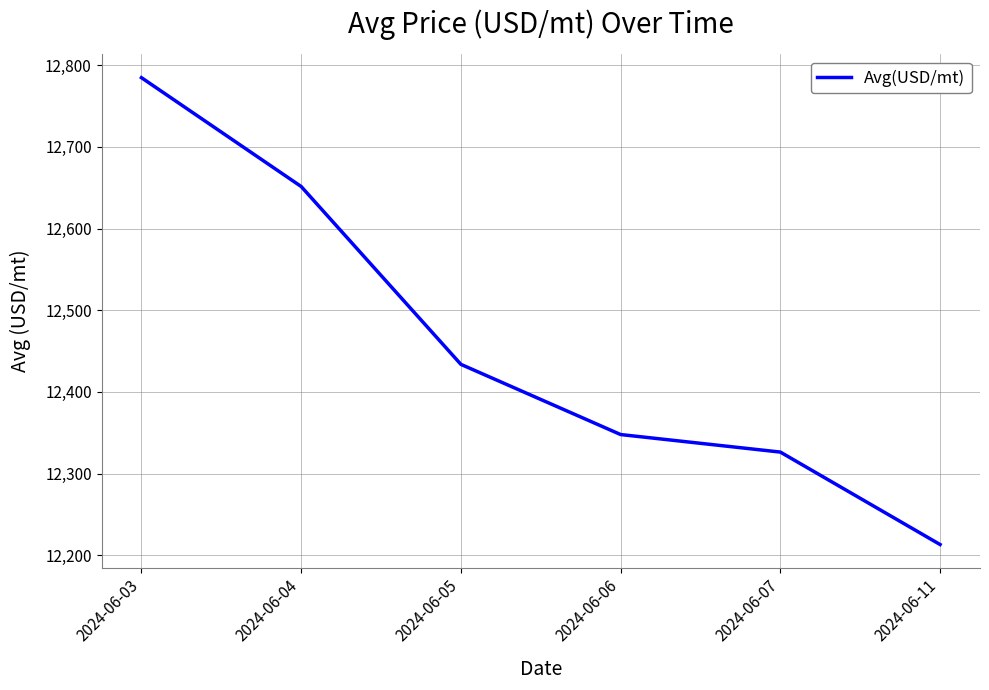

What is the average value?

12459.6